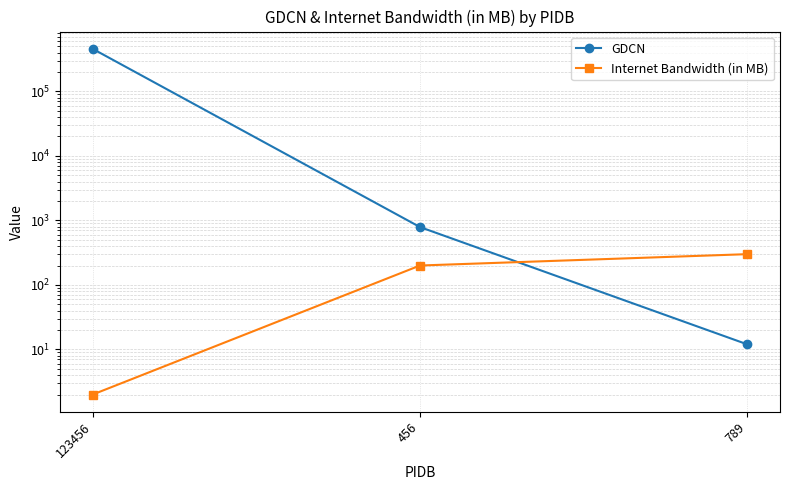

Which category has the lowest value across all series?

123456